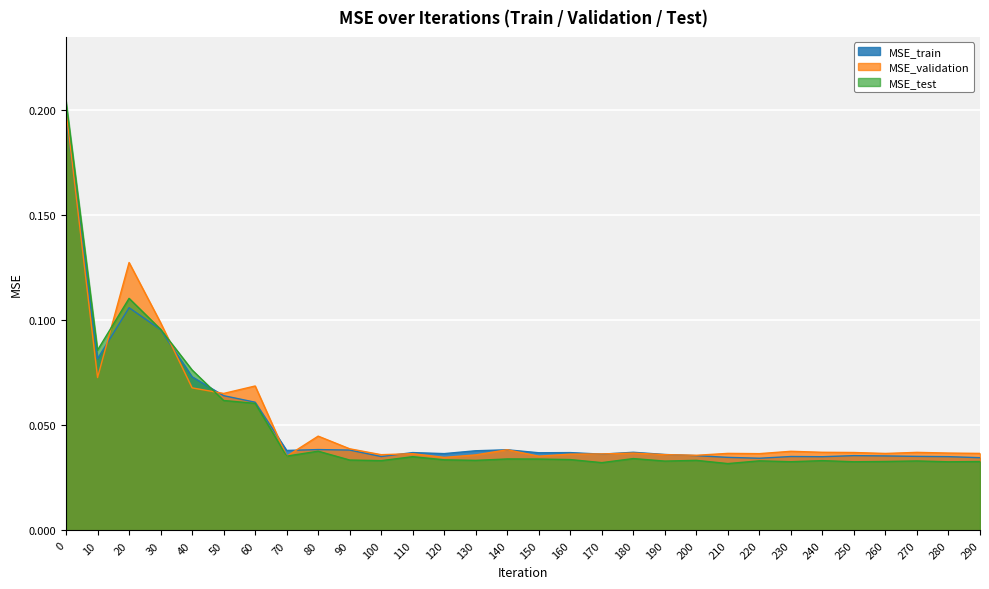

Where is the first local minimum for MSE_test?

10